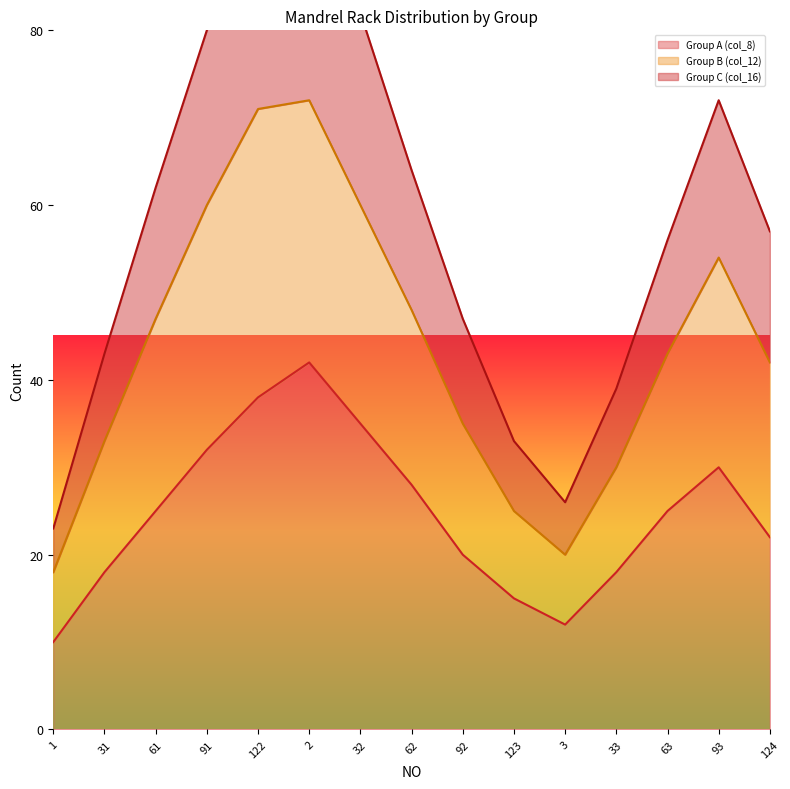

Does the chart have visible grid lines?

No